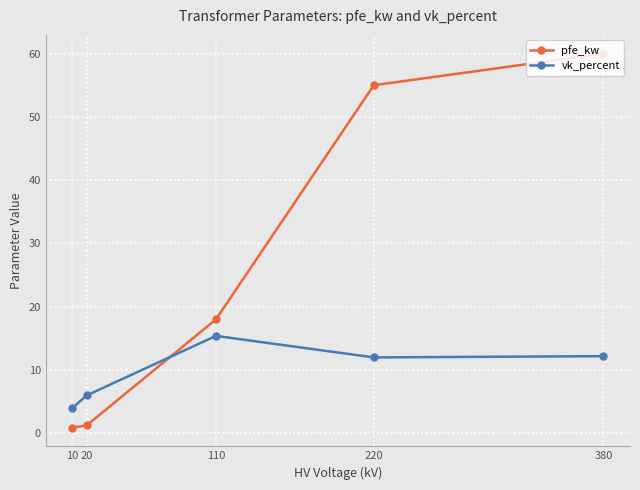

What is the minimum value shown in the chart?

0.9